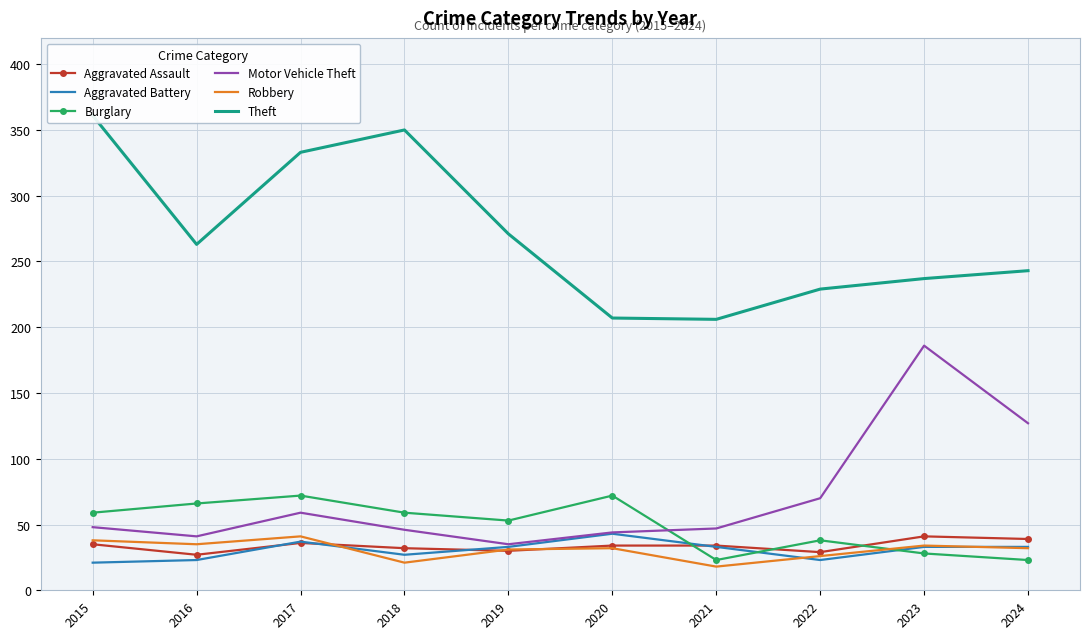

At which label does Aggravated Battery first exceed 33?

2017